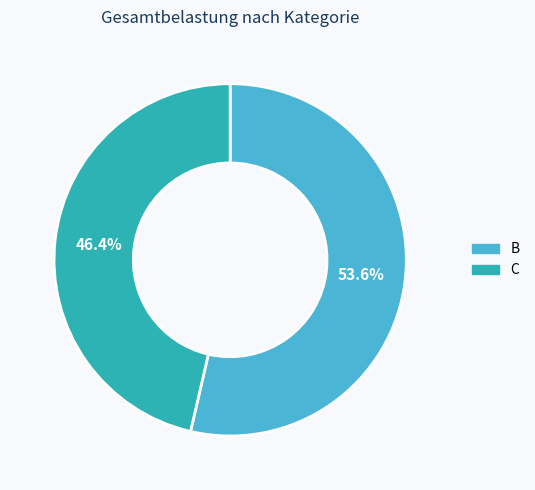

Does any single category account for the majority?

Yes